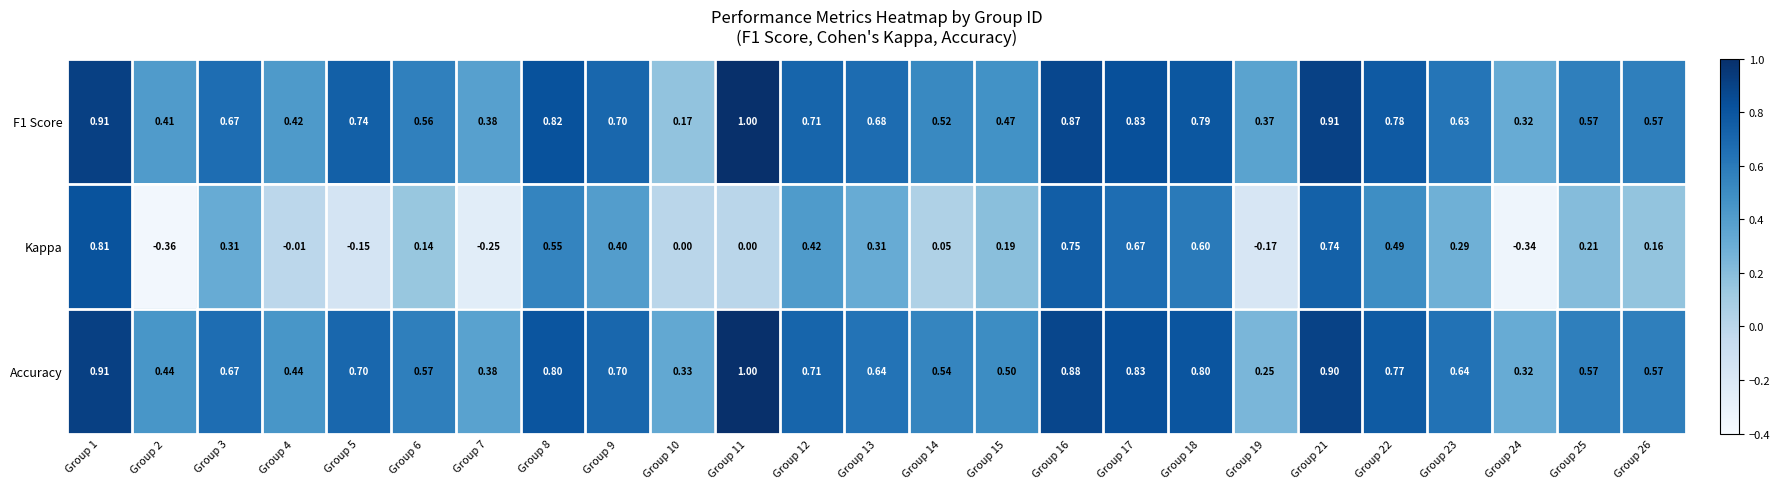

Rank the series at Group 21 from highest to lowest value.

F1 Score, Accuracy, Kappa